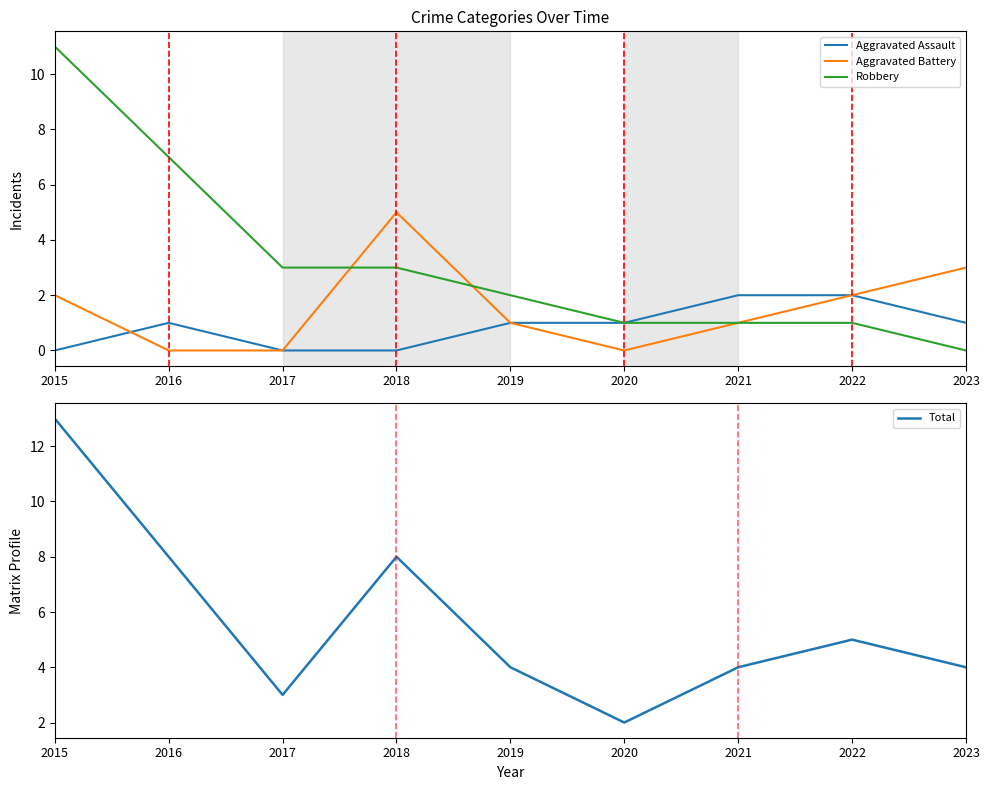

True or false: Aggravated Assault and Total intersect in this chart.

False